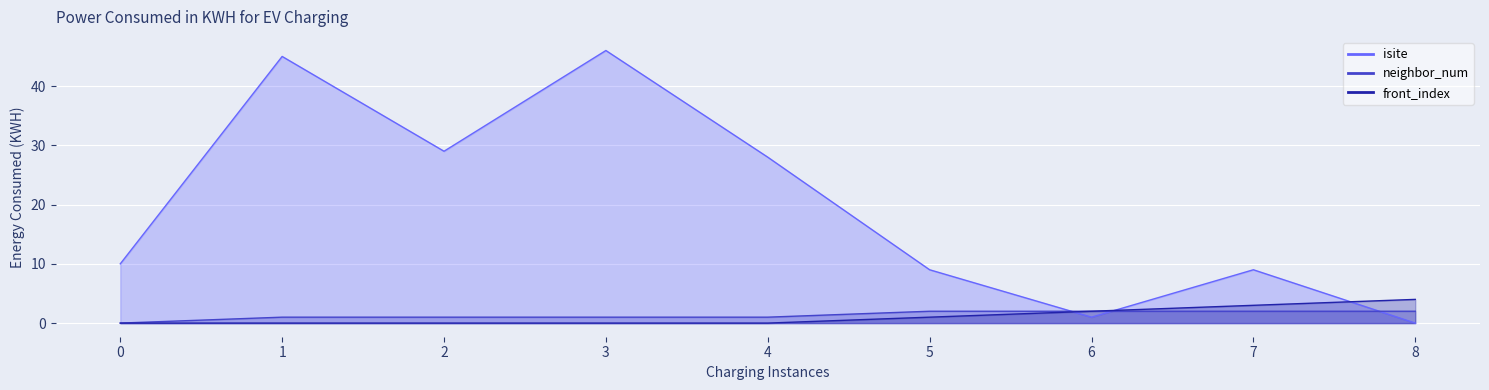

What is the sum of all front_index values?

10